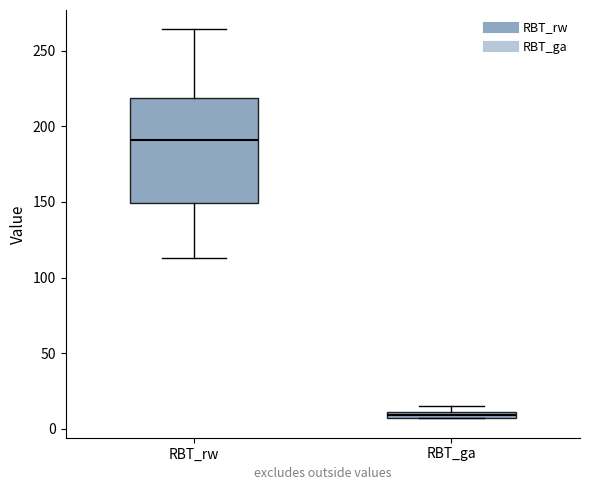

Which box has the highest median line?

RBT_rw